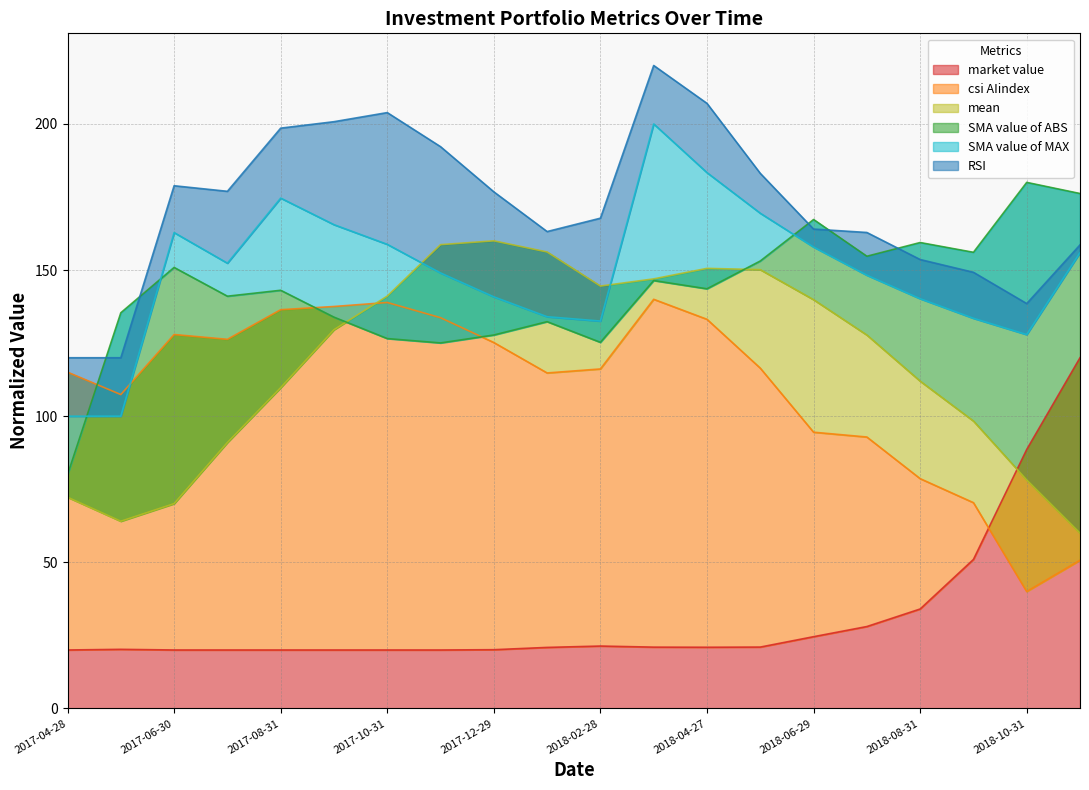

At which category does mean reach its first local valley?

2017-05-31